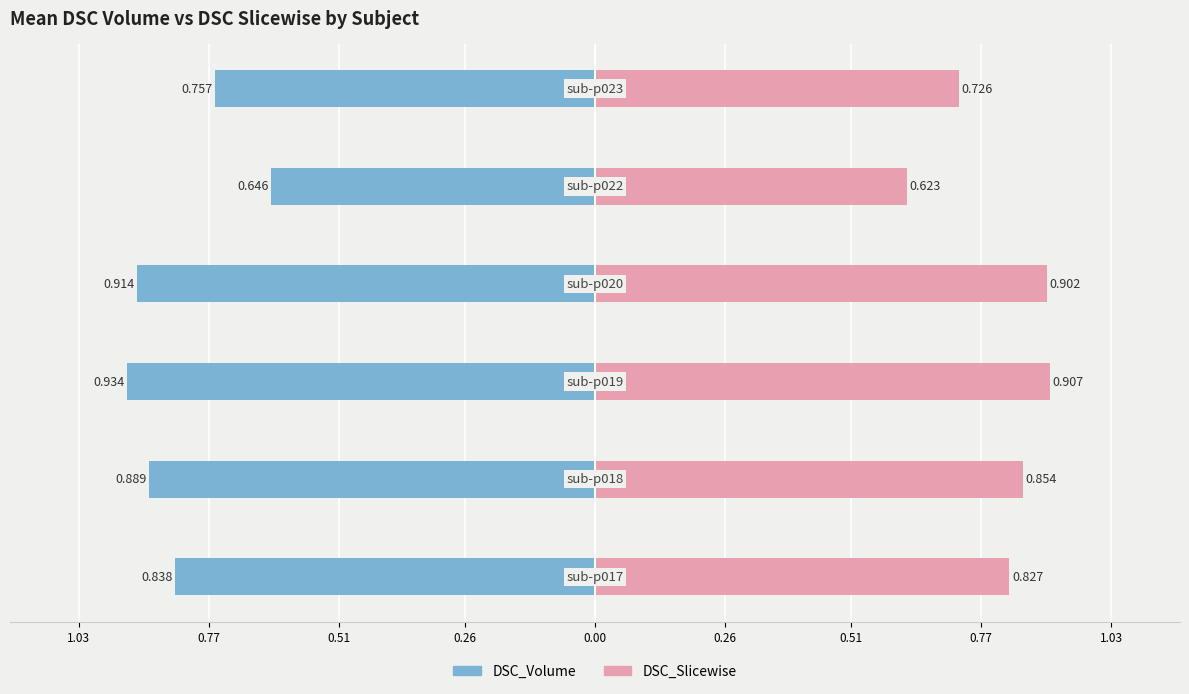

Count the number of data series in this chart.

2